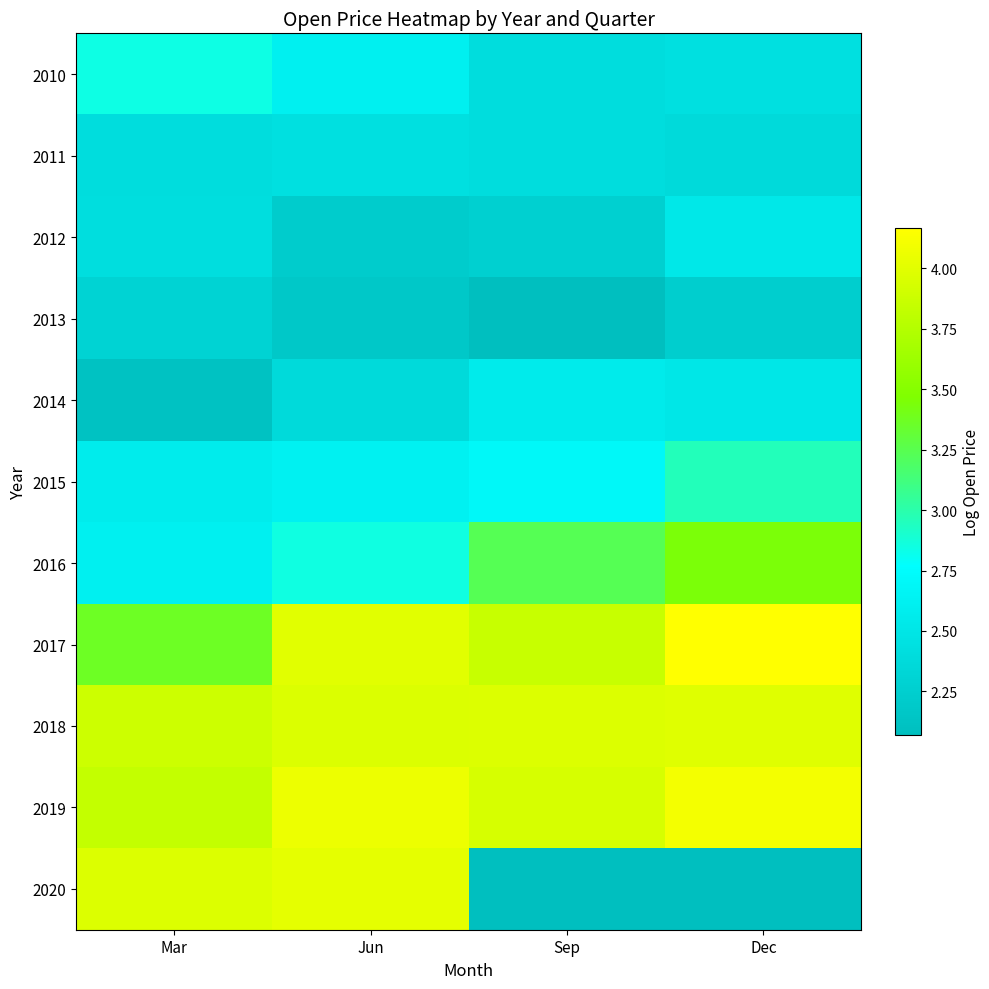

Which category has the lowest value in the 2018 series?

Mar